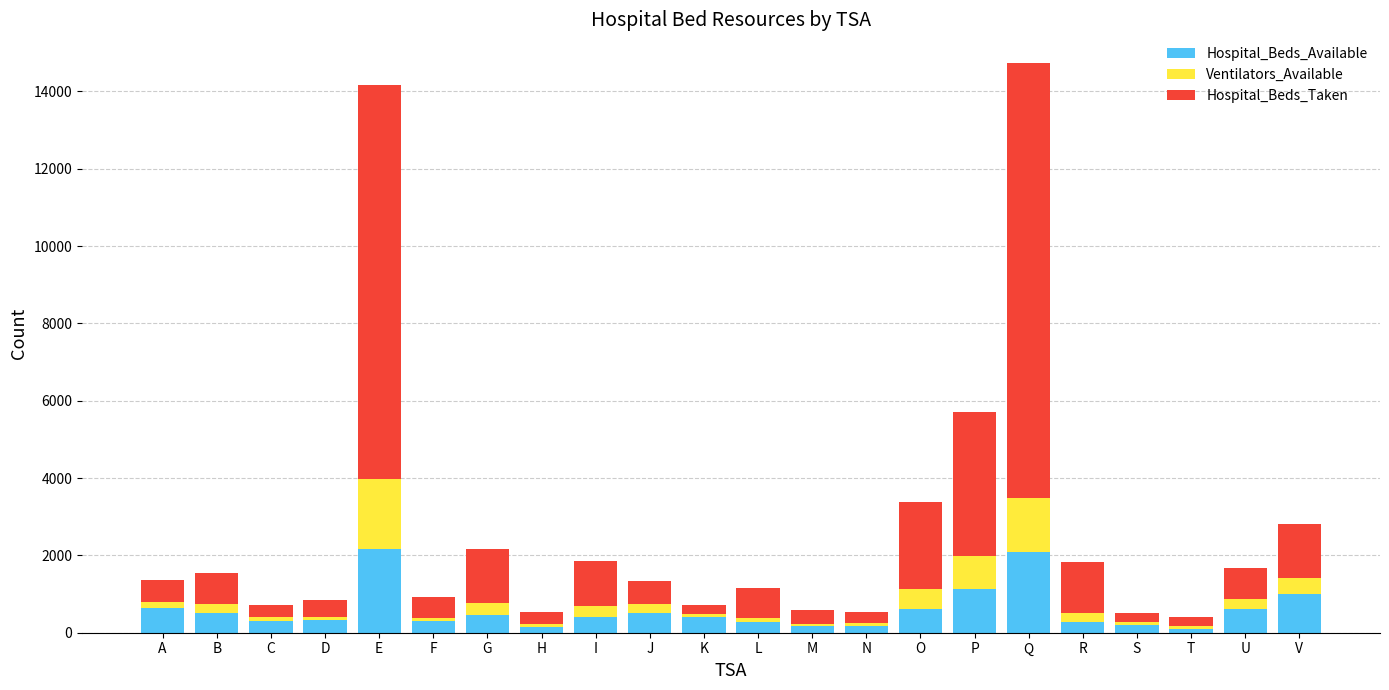

How many series are shown in this chart?

3